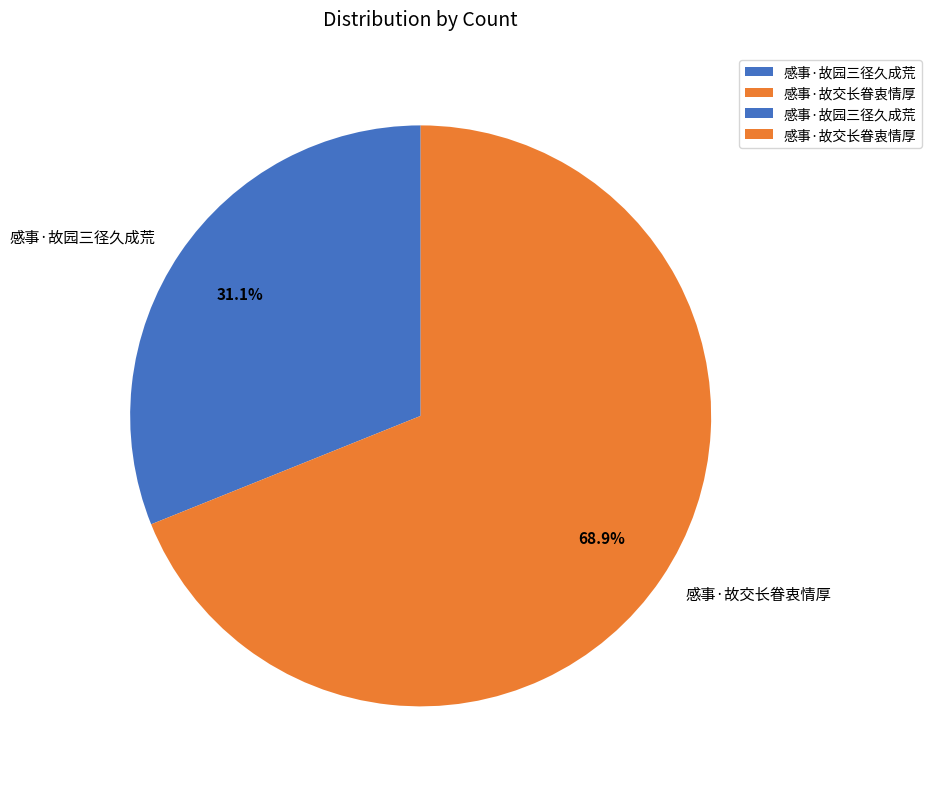

What is the largest slice in the pie chart?

感事·故交长眷衷情厚